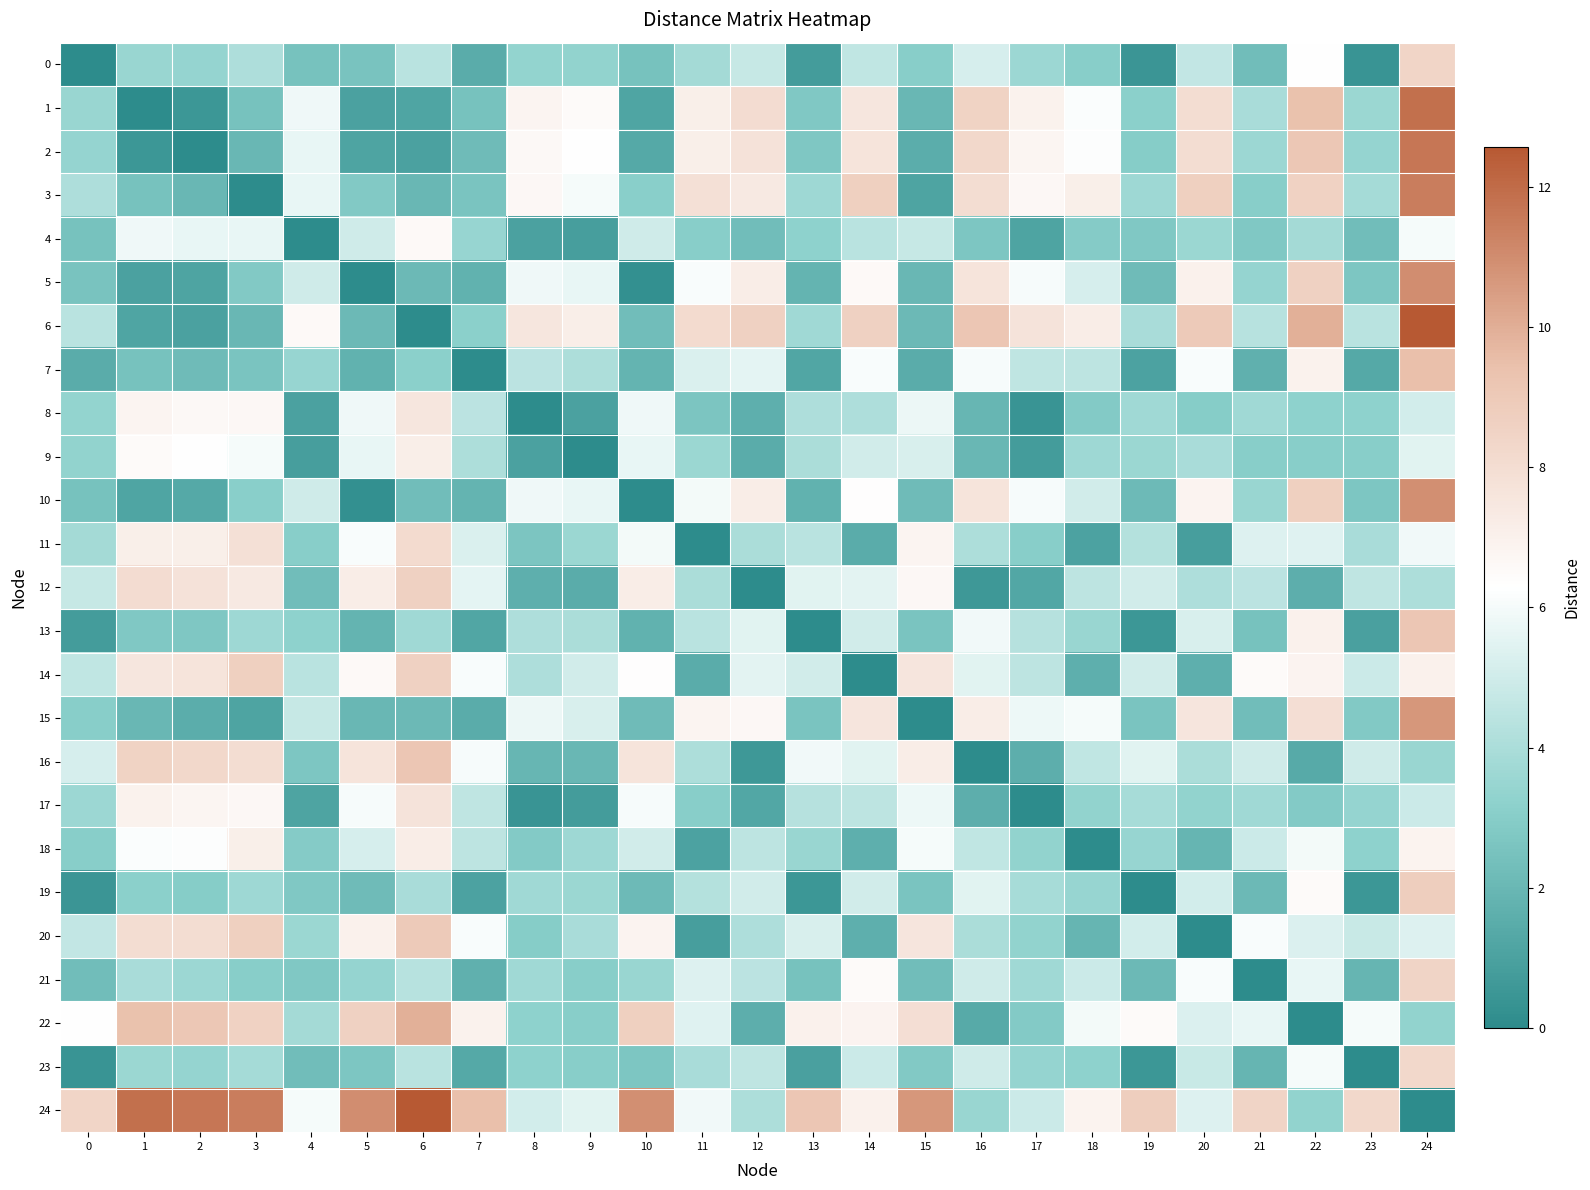

Which has a higher value, 17 or 19?

17